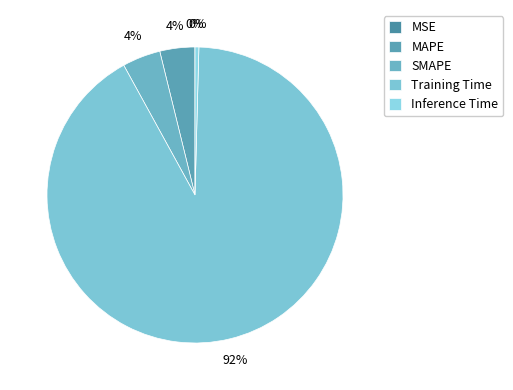

How many slices are in this pie chart?

5